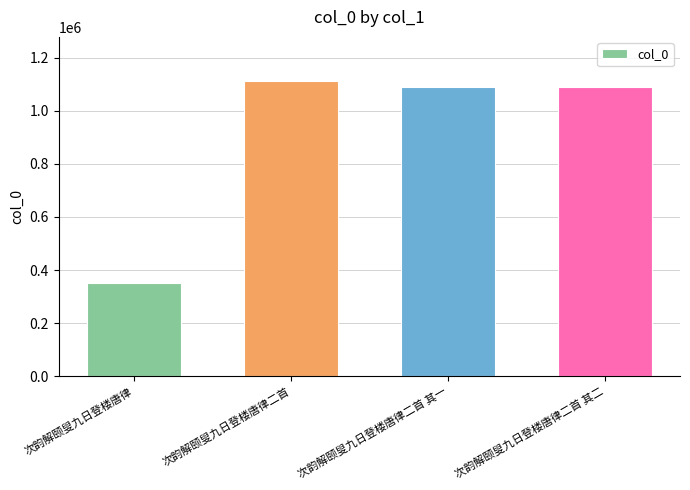

Count the number of categories in the chart.

4